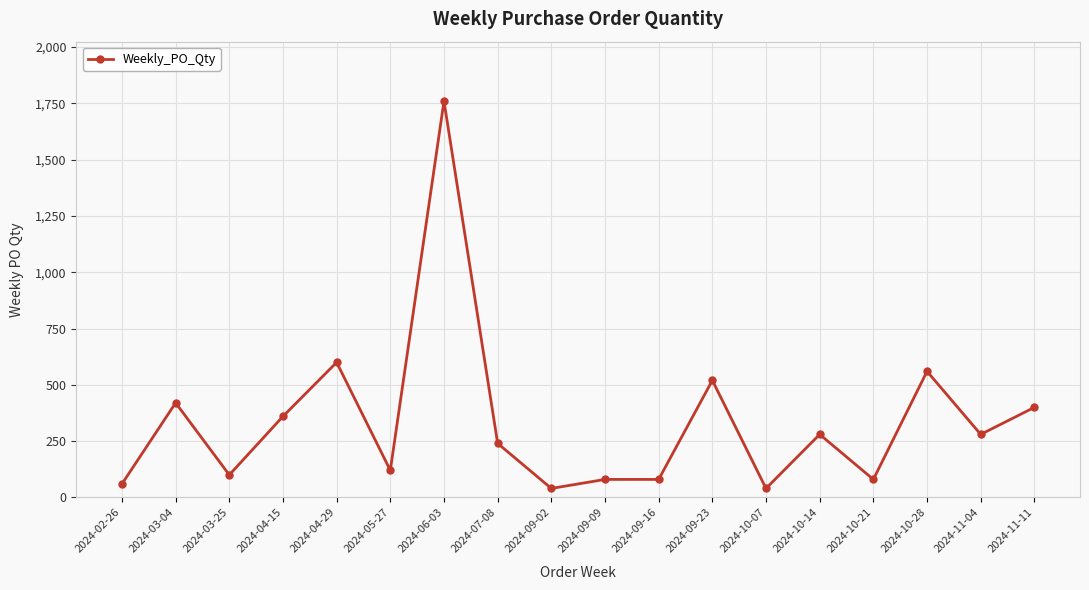

Where is the data nearest to the value 900?

2024-04-29